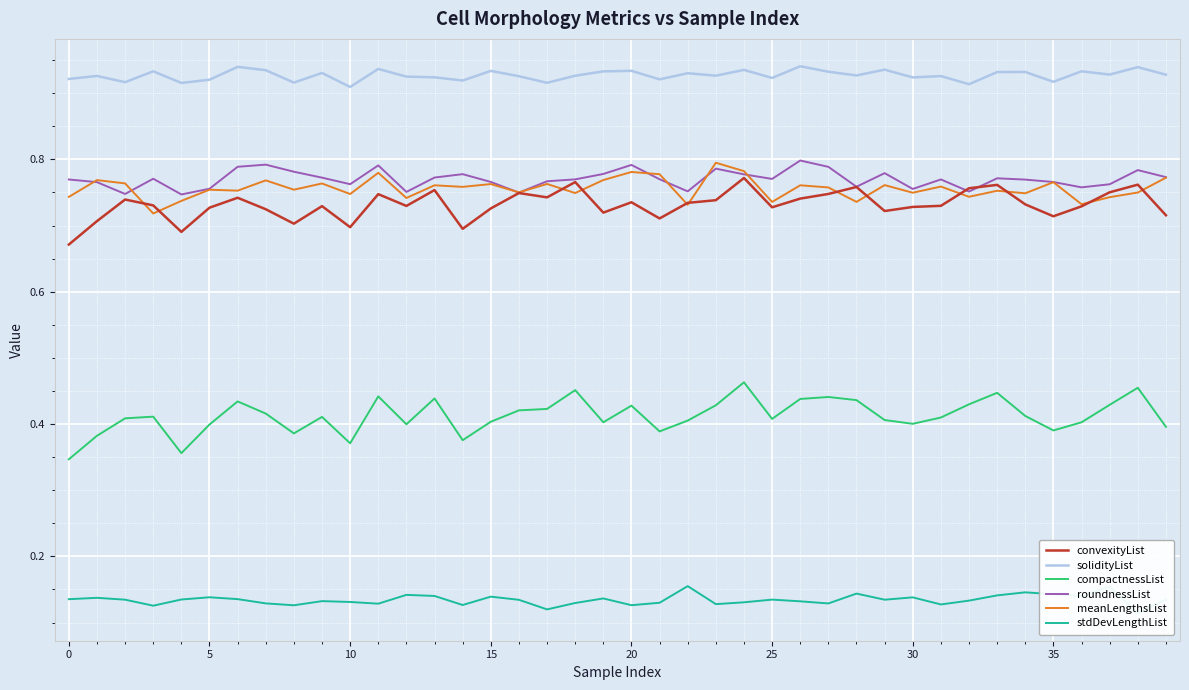

True or false: solidityList and convexityList cross at least once.

False